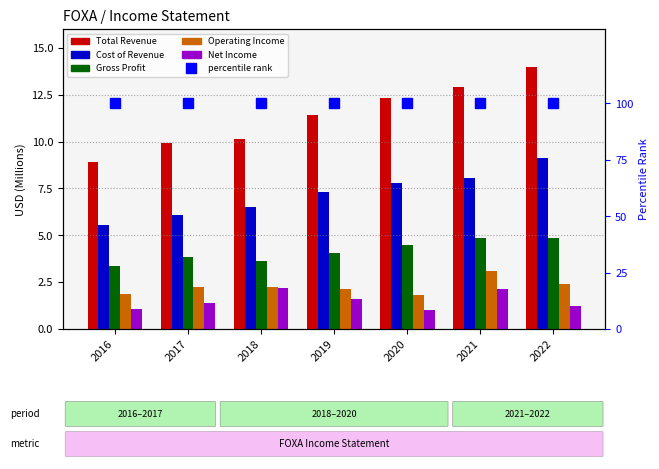

At which category does the chart reach its minimum across all series?

2020